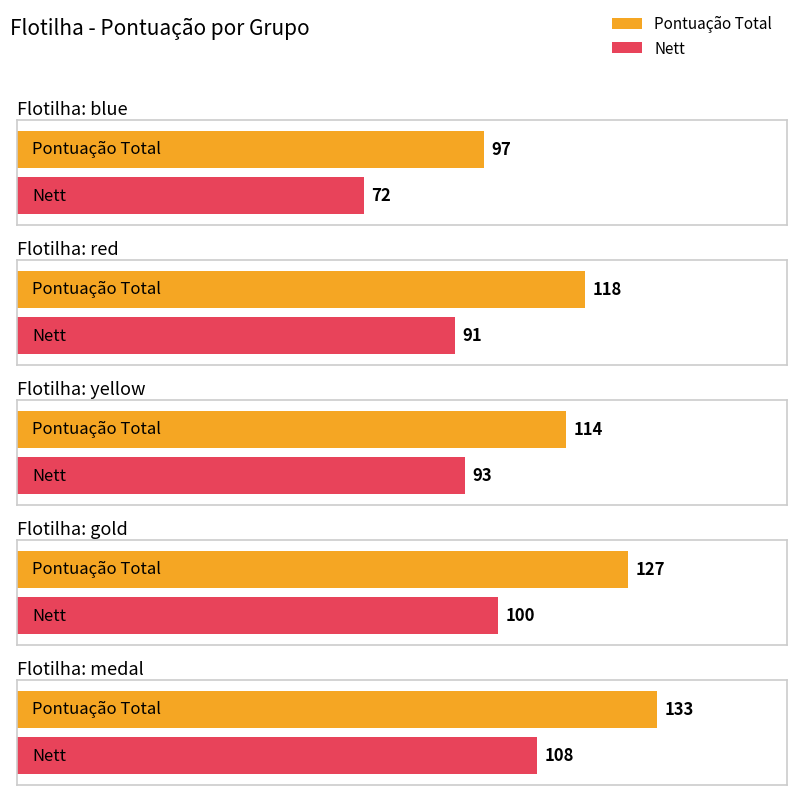

Reading right to left, list all the values displayed in this chart.

Pontuação Total: 133	127	114	118	97
Nett: 108	100	93	91	72